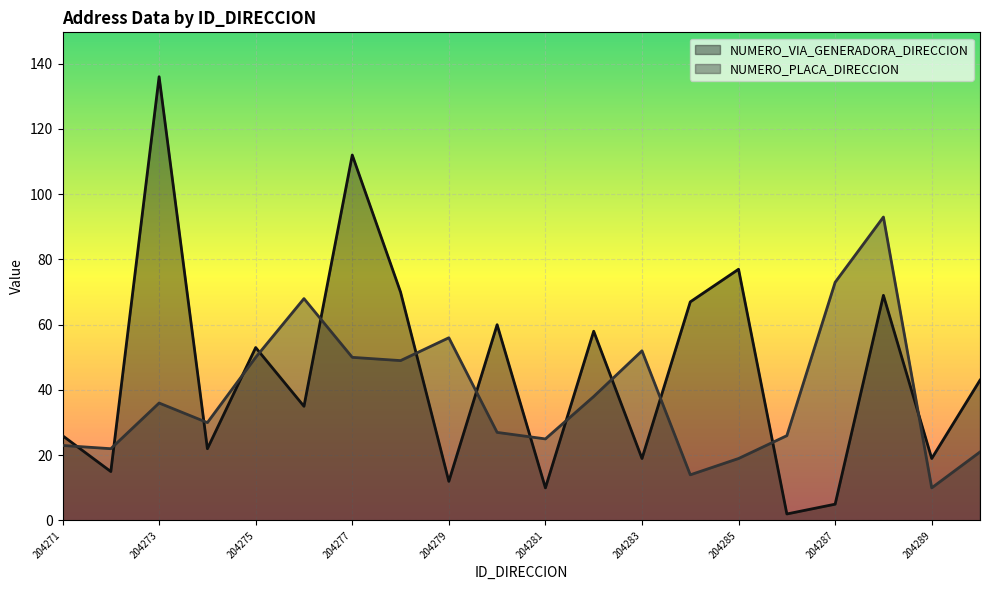

What is the value of the NUMERO_PLACA_DIRECCION point at the 12th from the left?

38